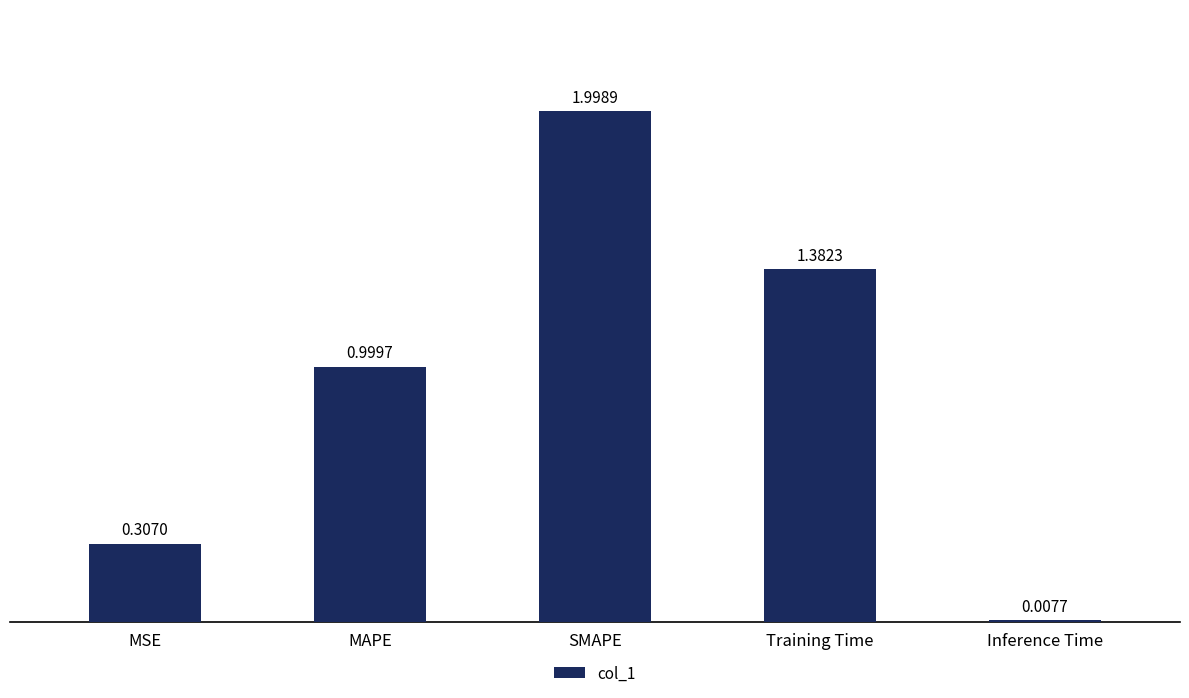

How many distinct data groups are displayed?

1